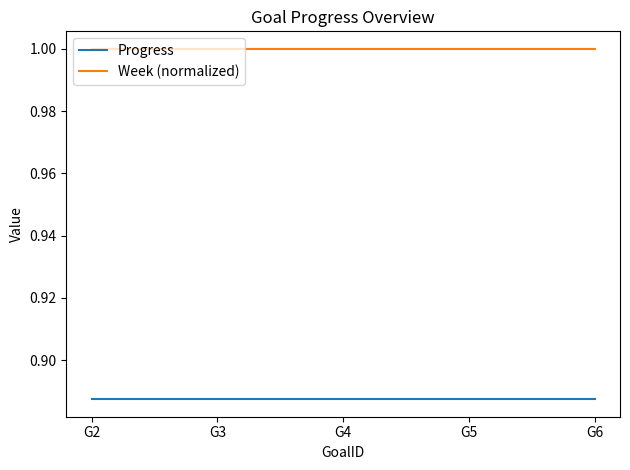

What is the maximum value for Week (normalized)?

1.0